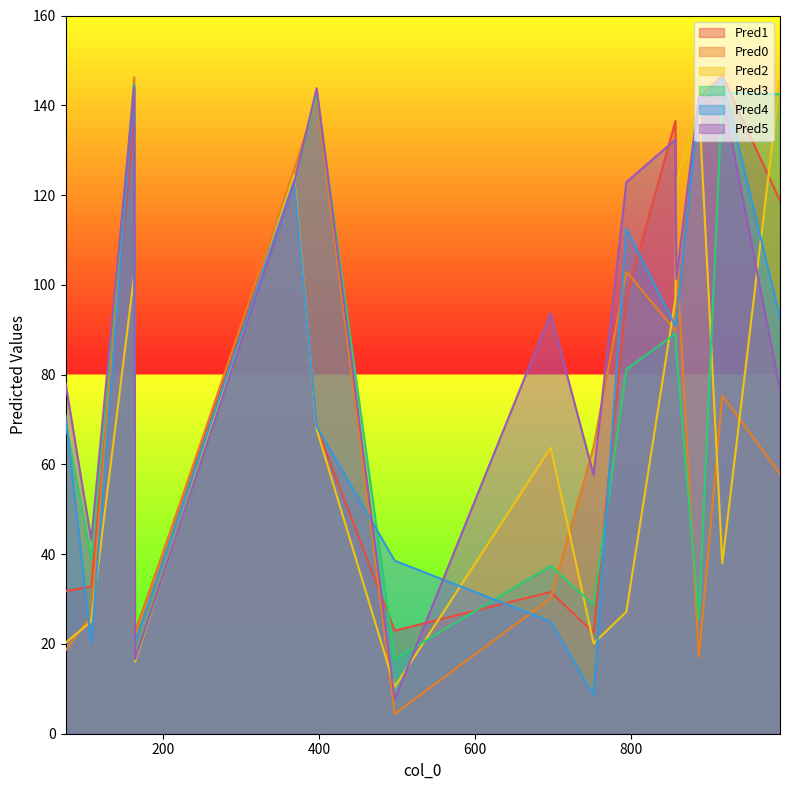

At which label does Pred4 first exceed 90?

163